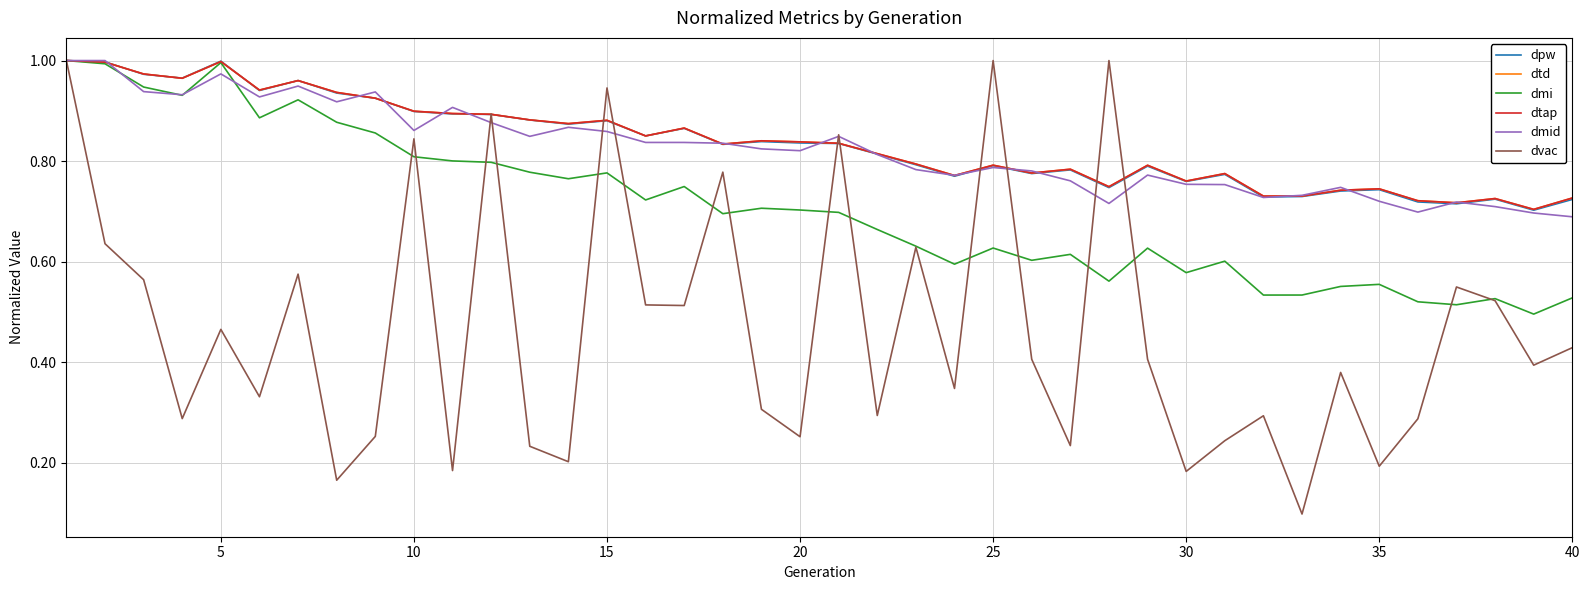

Is this an area chart (filled region under the line)?

No